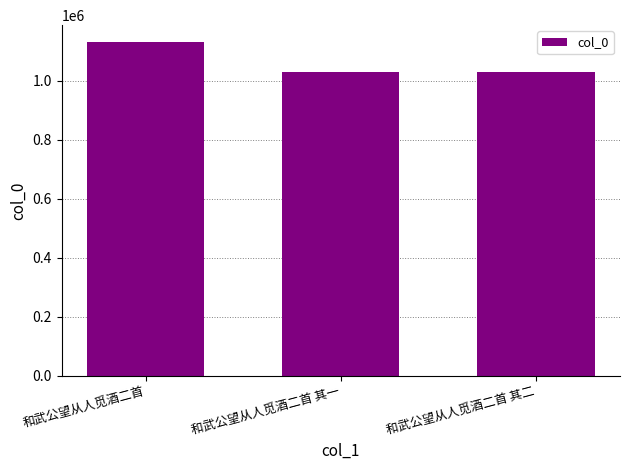

Is it true that the value at 和武公望从人觅酒二首 其一 is 1029899?

True